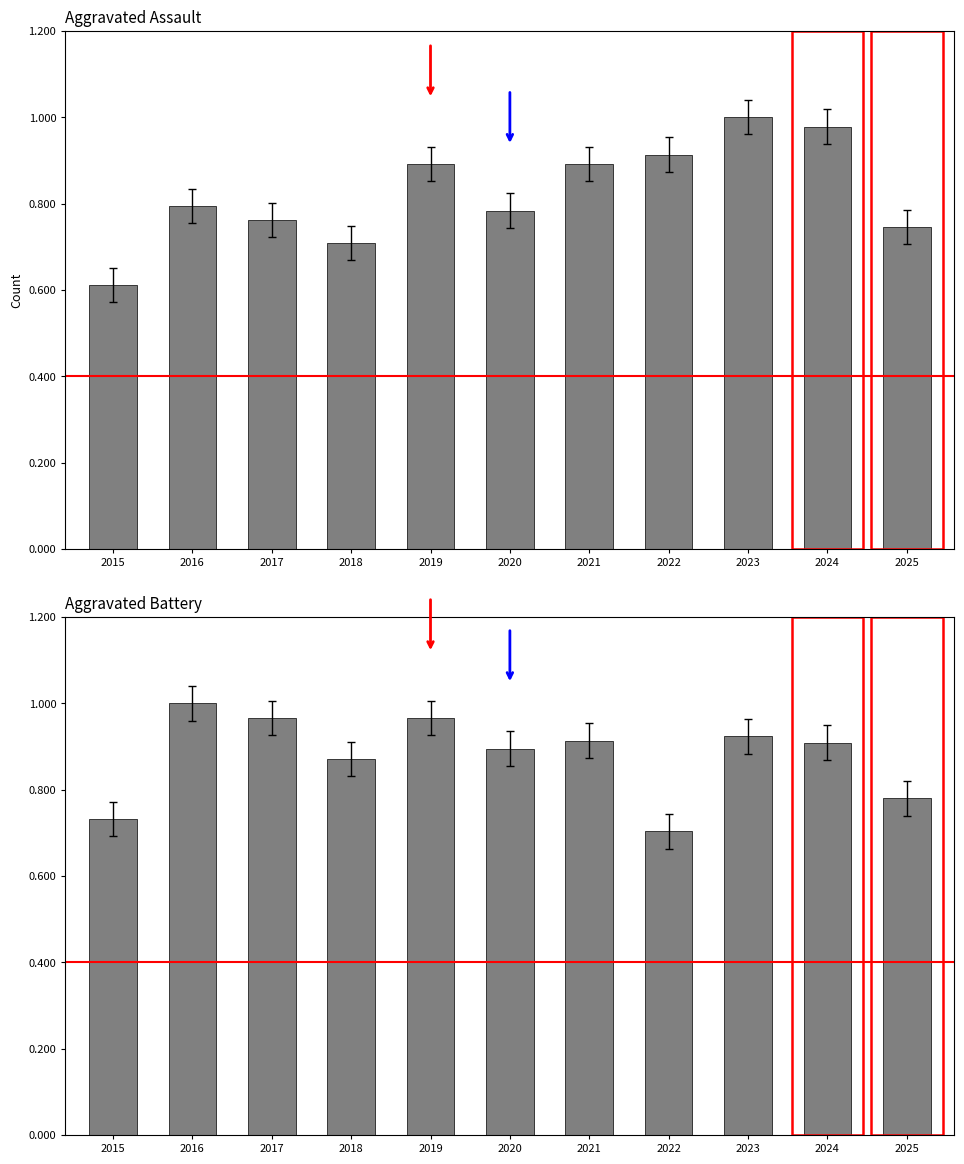

What is the average value of the Aggravated Assault series?

0.8